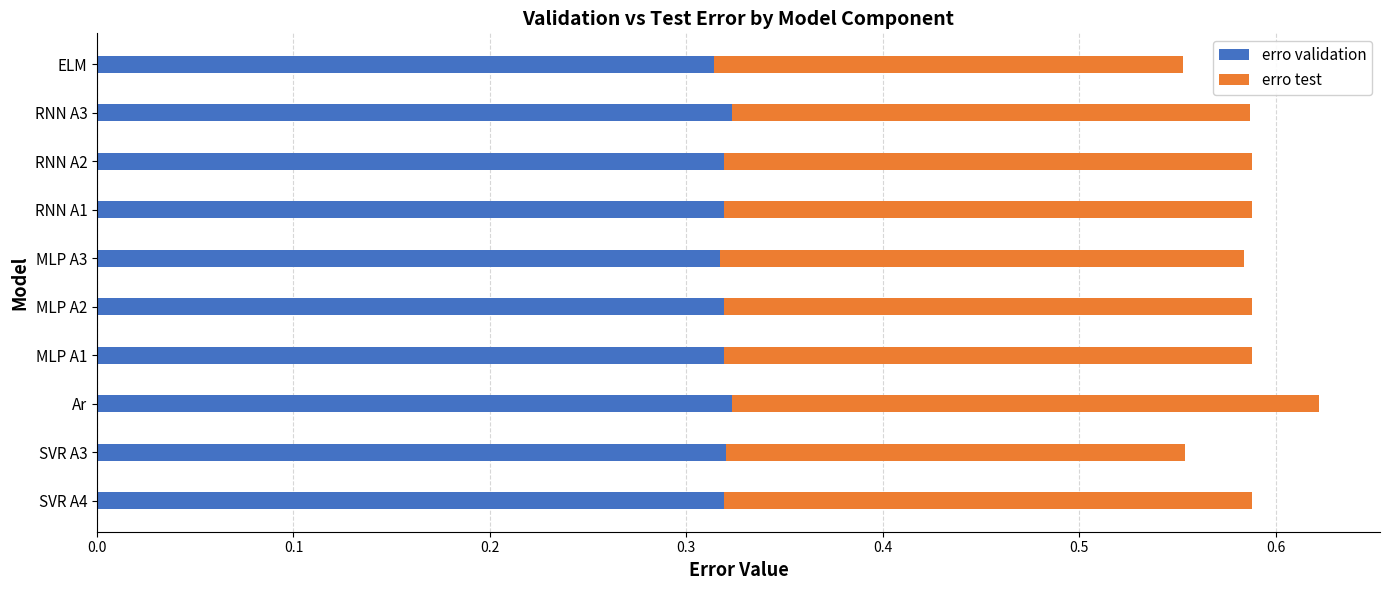

True or false: erro validation has a value of 0.3 at SVR A4.

True